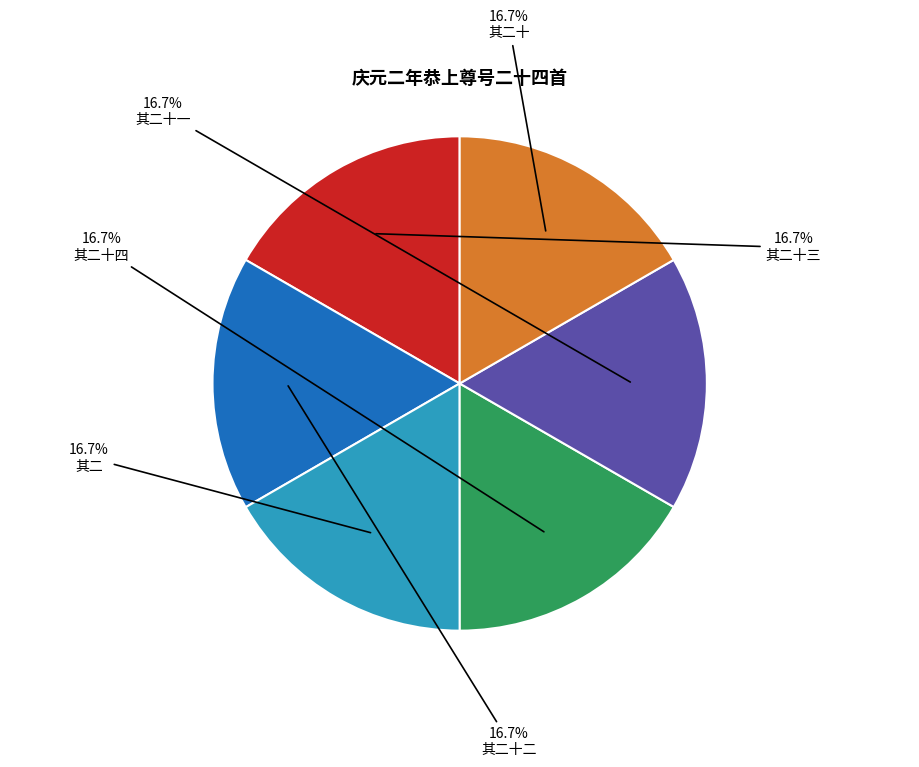

True or false: 其二十 accounts for 17% of the total.

True